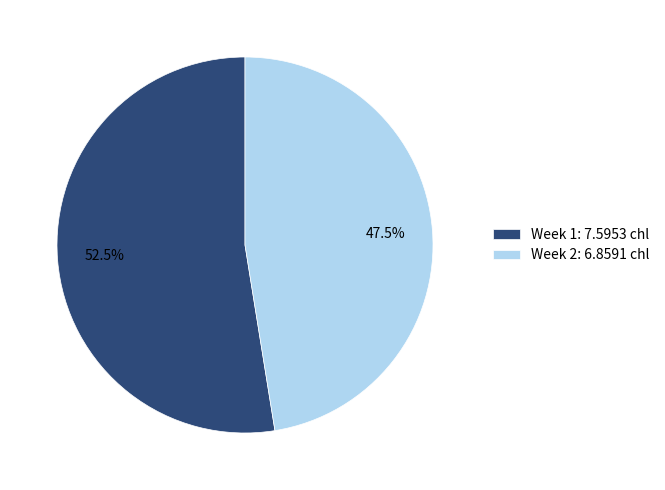

To the nearest percent, what is the difference between the largest and smallest slice percentages?

5%